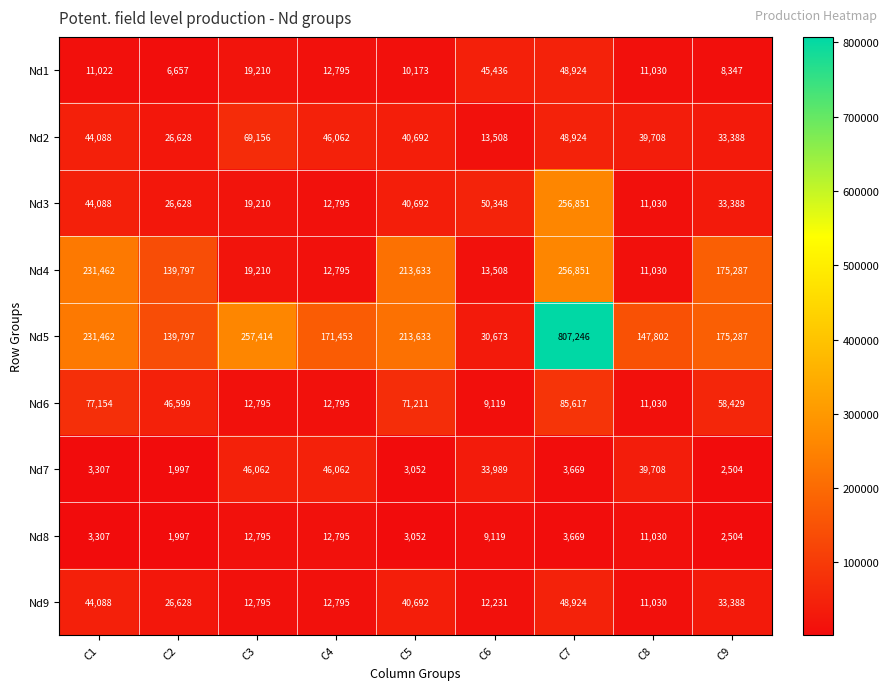

How many categories are shown in the chart?

9